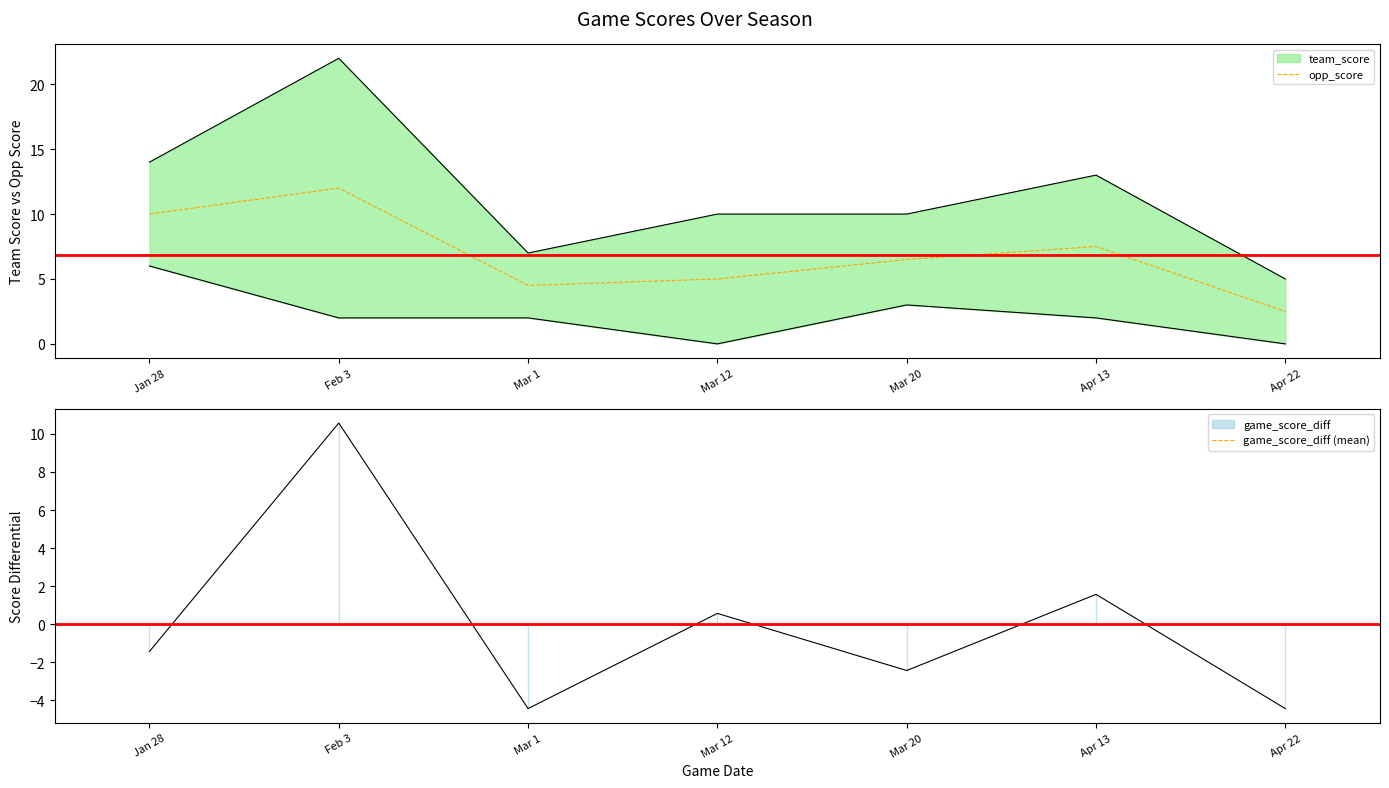

Which category has the highest value in the opp_score series?

Feb 3